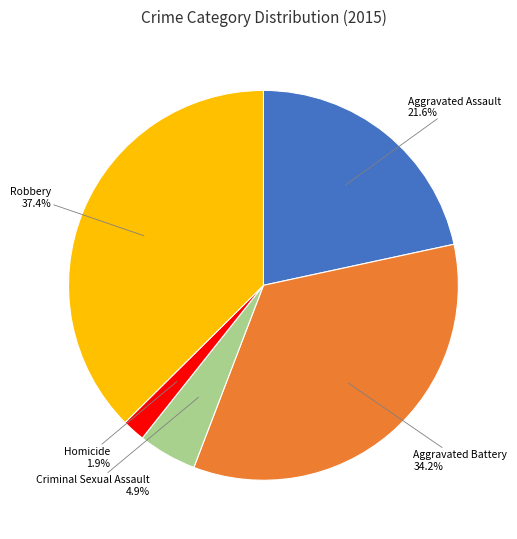

Is there a majority slice in this chart?

No